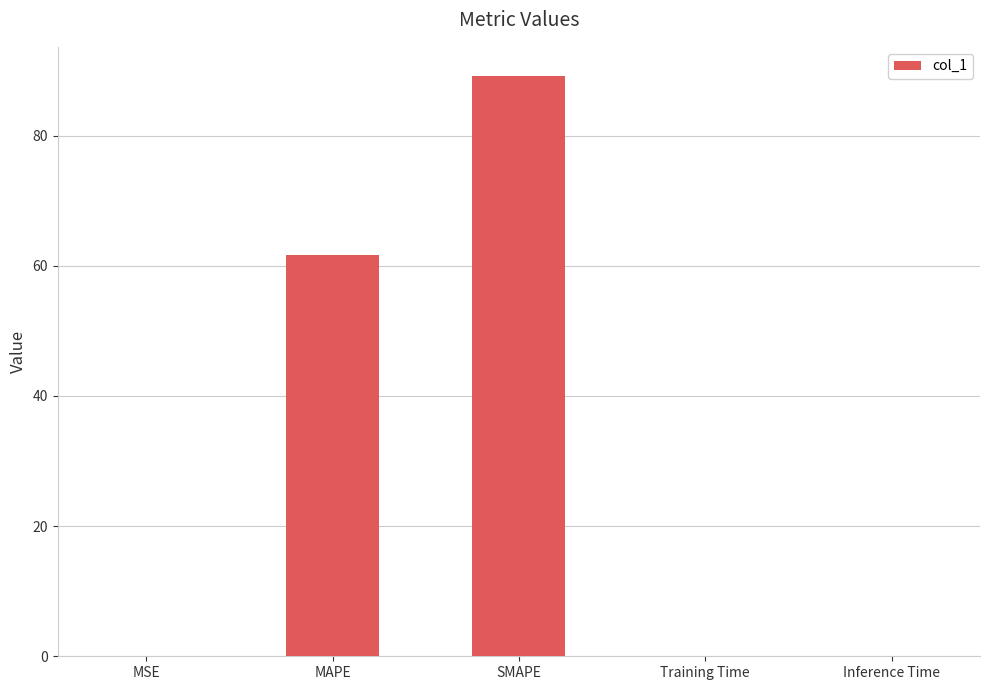

What is the difference between the values at Inference Time and SMAPE?

89.1